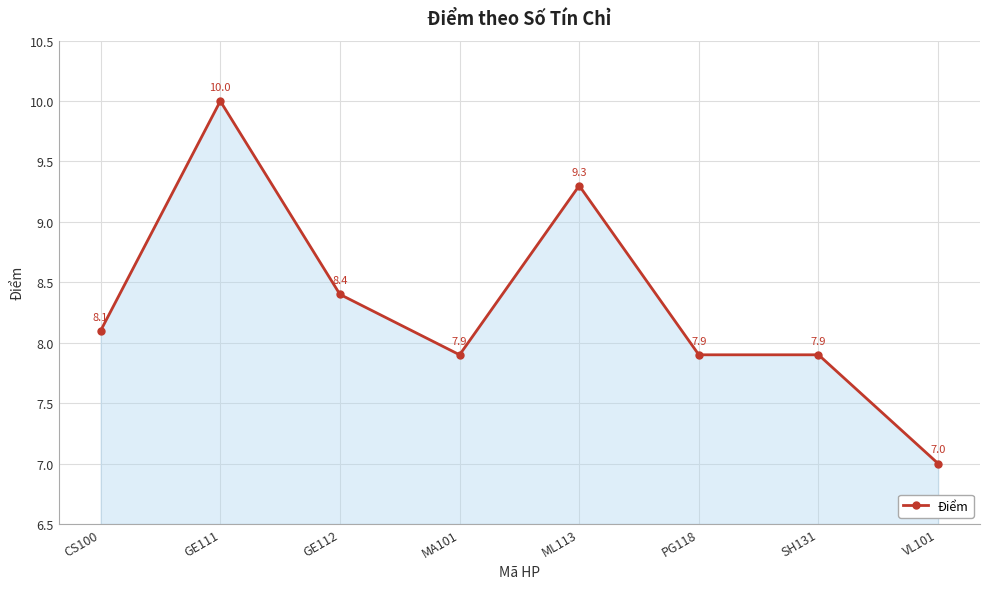

Where is the first local minimum?

MA101